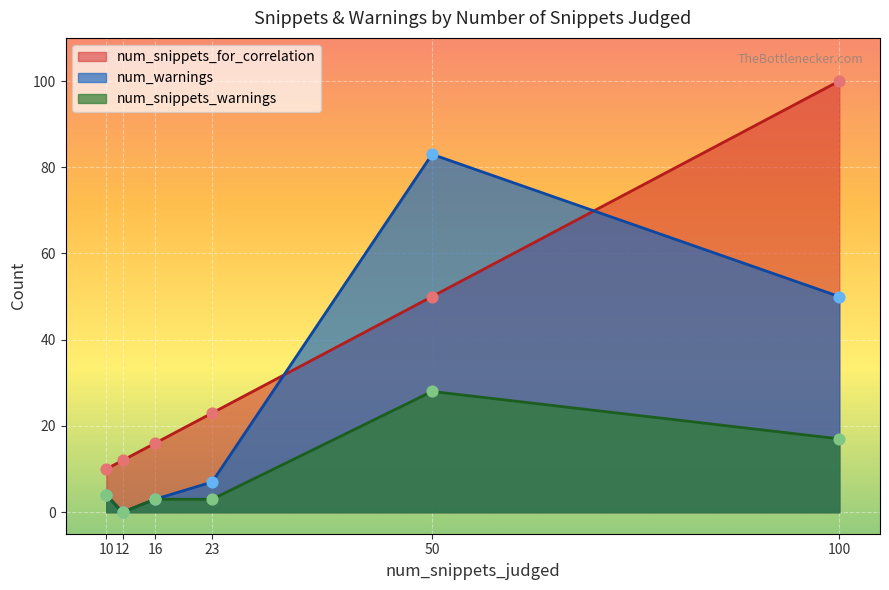

At which category is the sum across all series the highest?

100